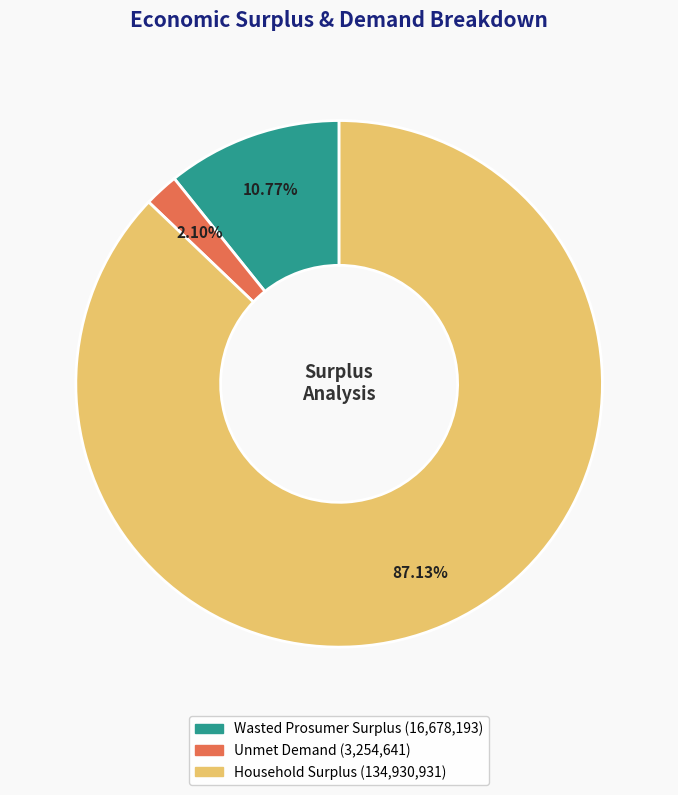

To the nearest percent, what portion does Unmet Demand represent?

2%